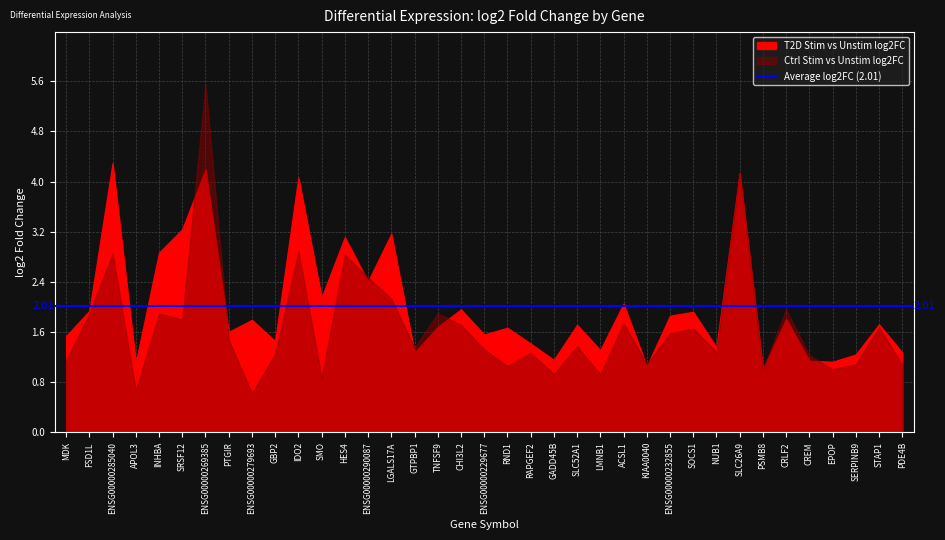

List the series in order of their peak value, highest first.

Ctrl Stim vs Unstim log2FC, T2D Stim vs Unstim log2FC